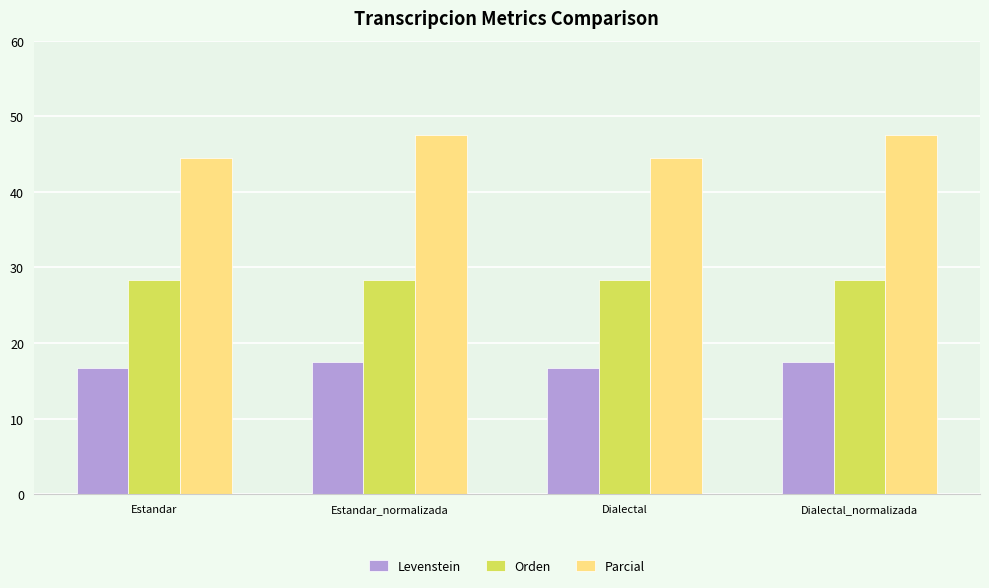

How many Parcial values are between 44 and 47?

2